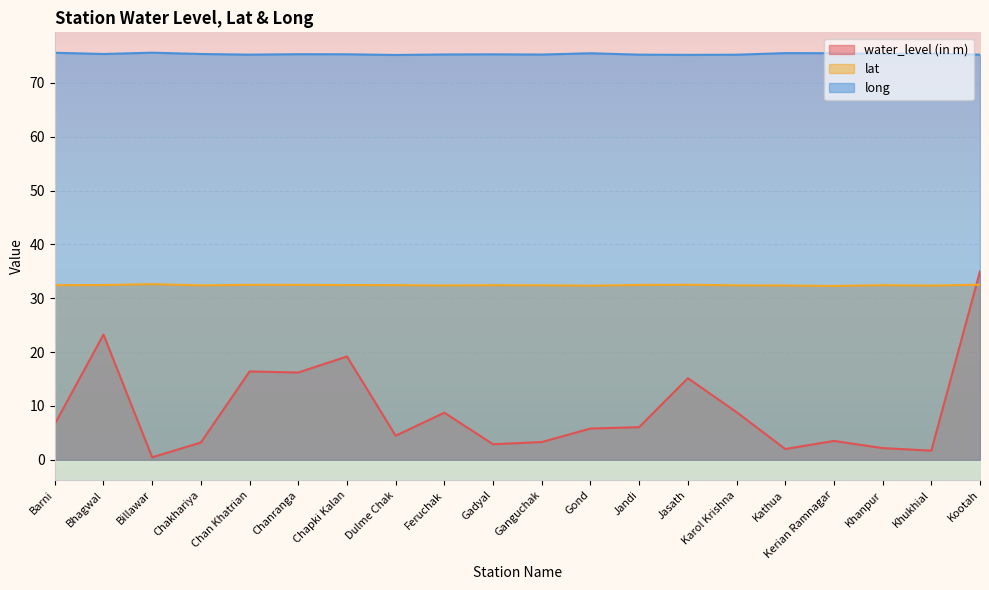

What is the average value of the water_level (in m) series?

9.2